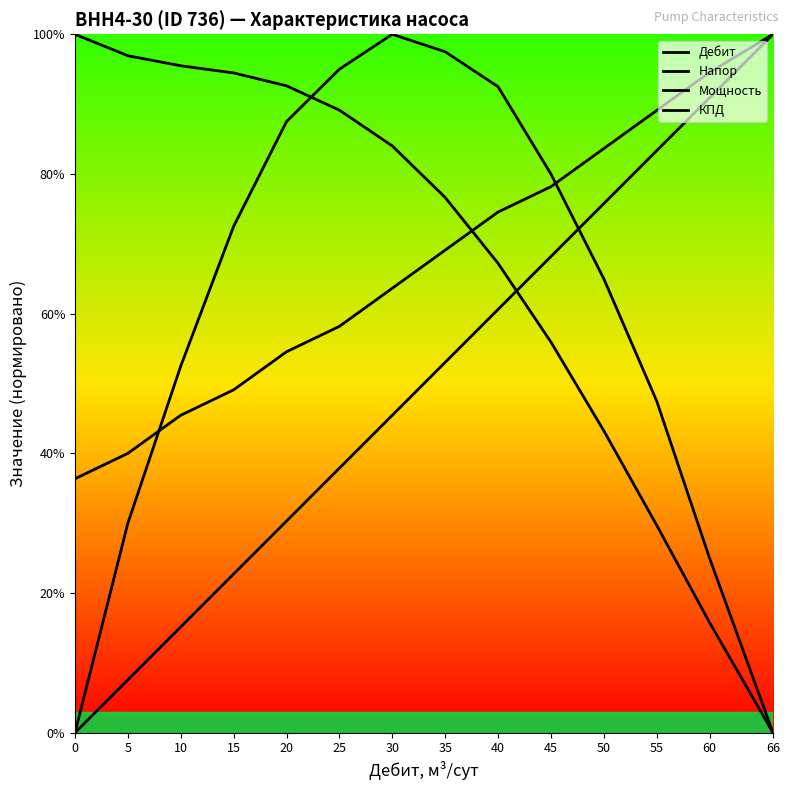

Where do Мощность and КПД first cross each other?

5 and 10